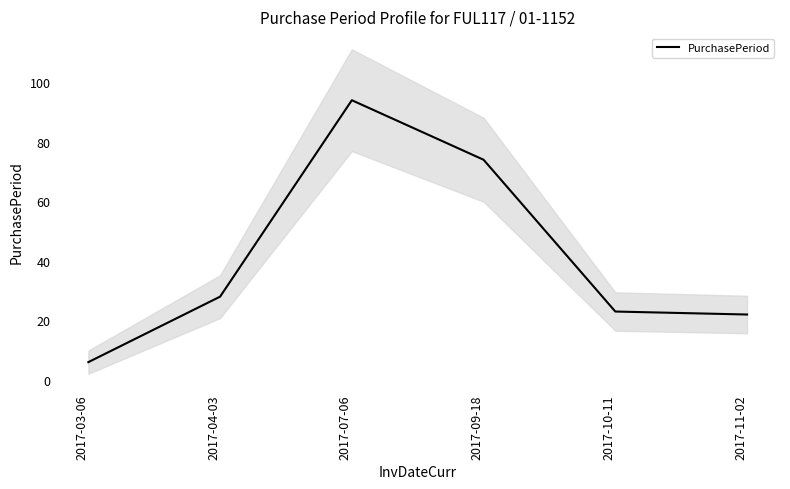

True or false: there are more than 1 points higher than both neighbors.

False